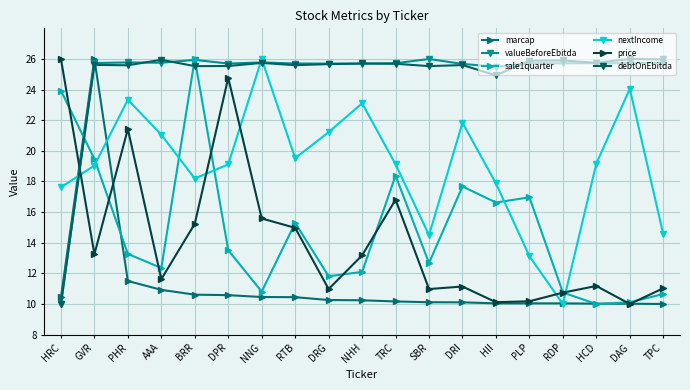

Where is the first local minimum for nextIncome?

BRR